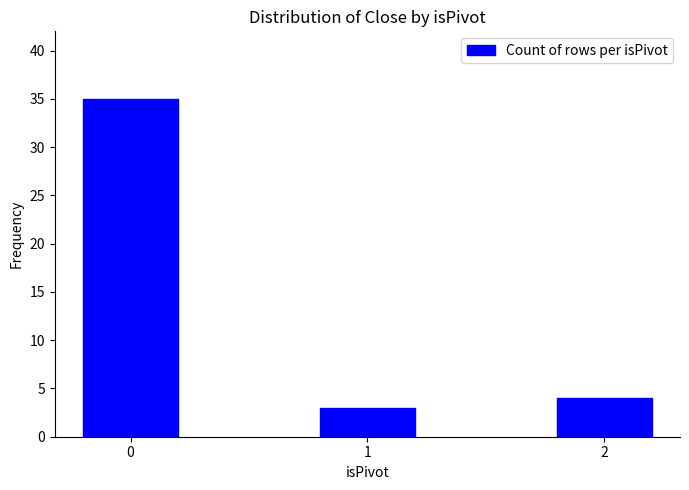

Count the number of data series in this chart.

1